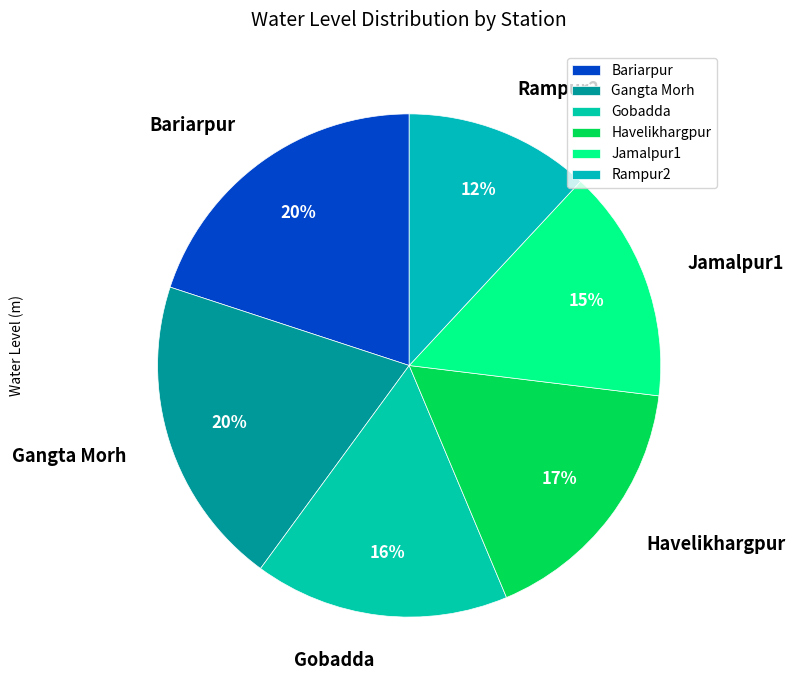

What is the ratio of the value at Bariarpur to the value at Havelikhargpur?

1.2